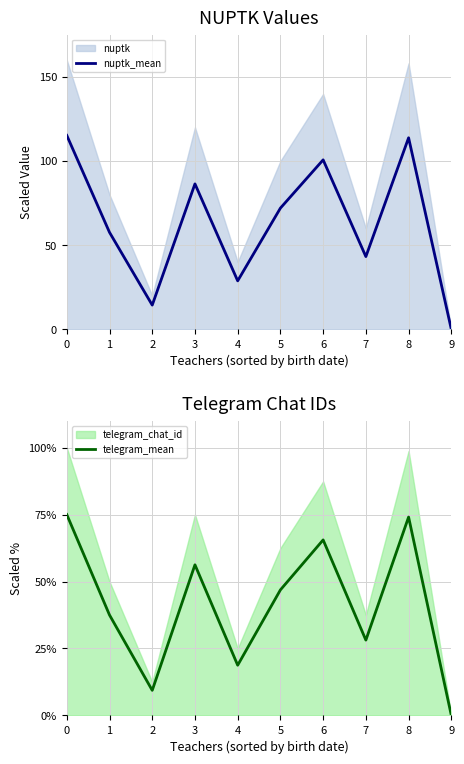

The nuptk_mean series shows 27.7 at 2. True or false?

False